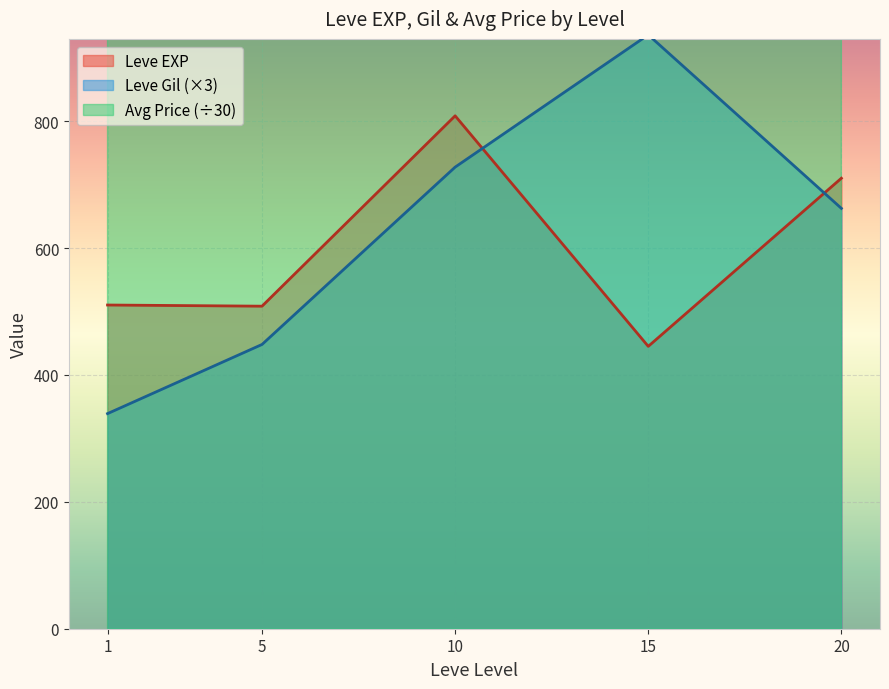

True or false: Leve Gil has more than 1 interior local peaks.

True